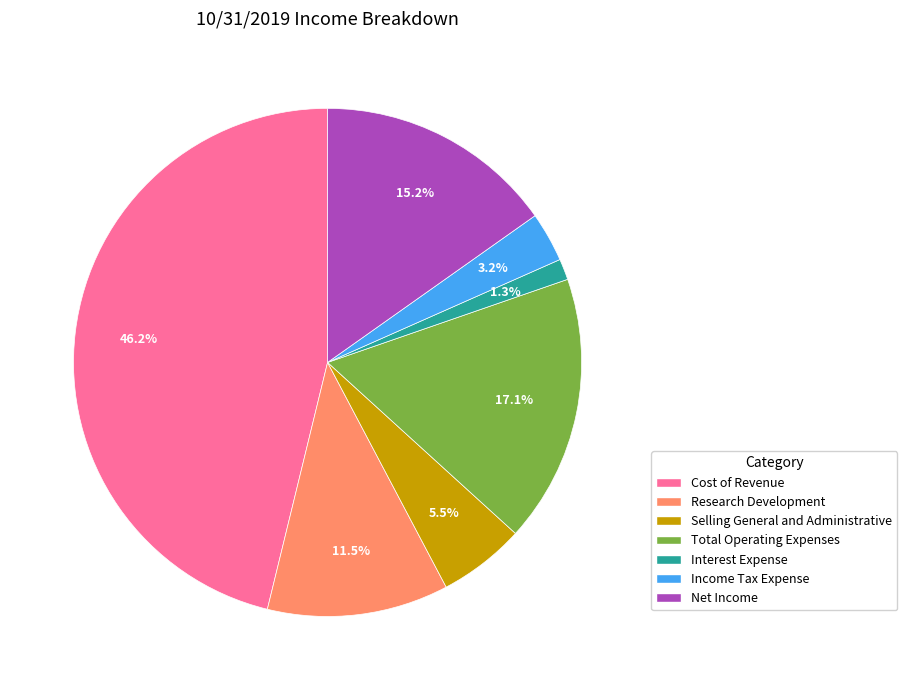

How many slices are in this pie chart?

7